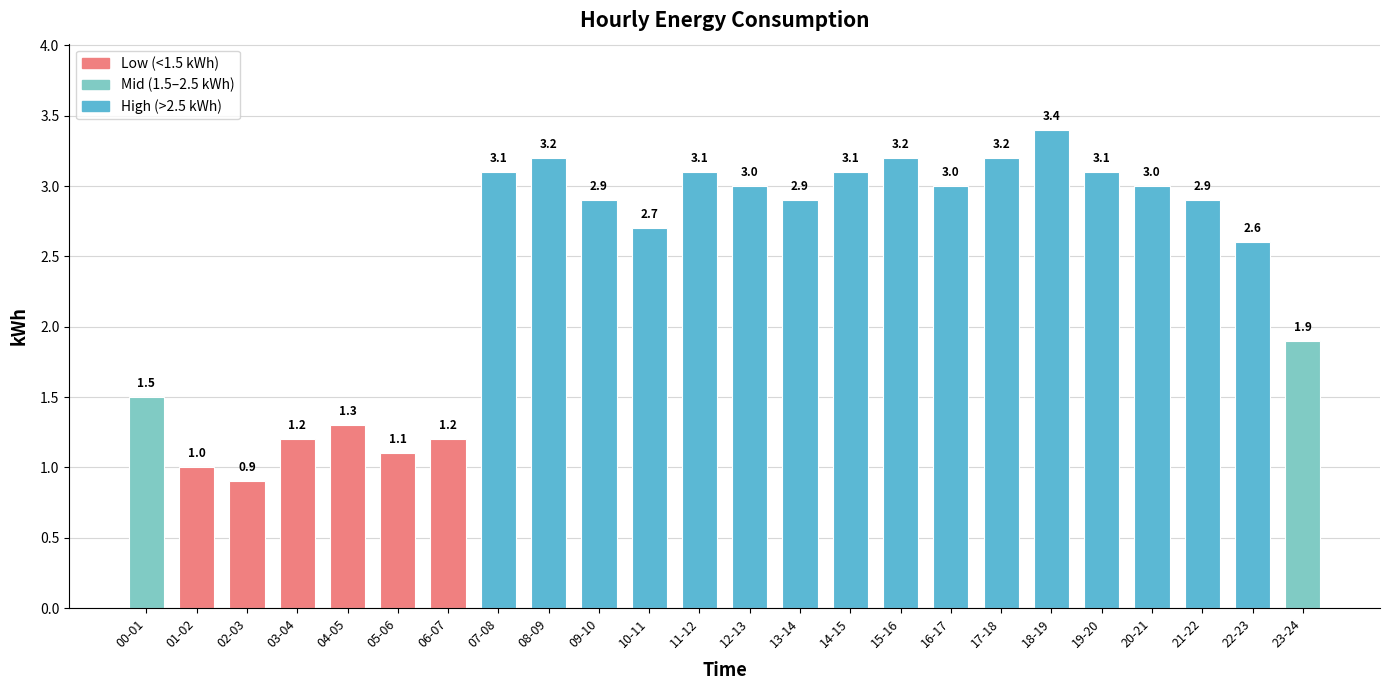

Is it true that the value at 08-09 is 3.2?

True